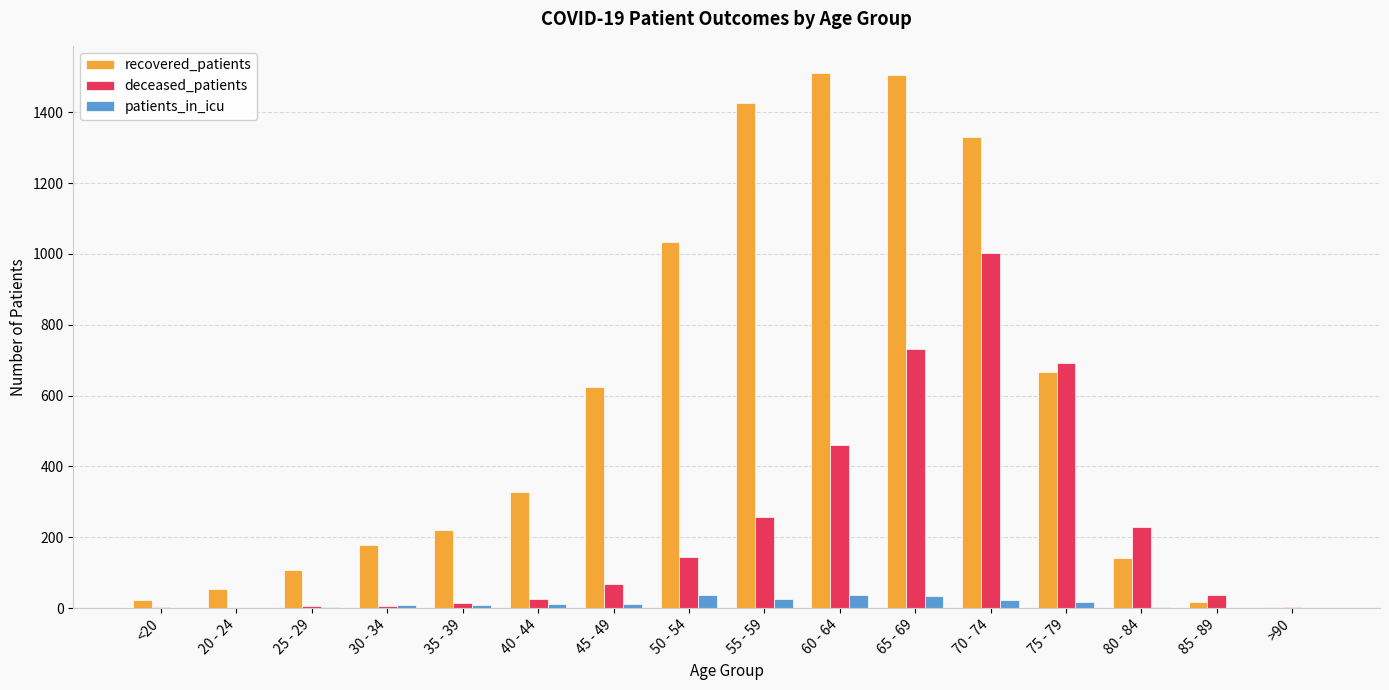

What is the sum of all patients_in_icu values?

226